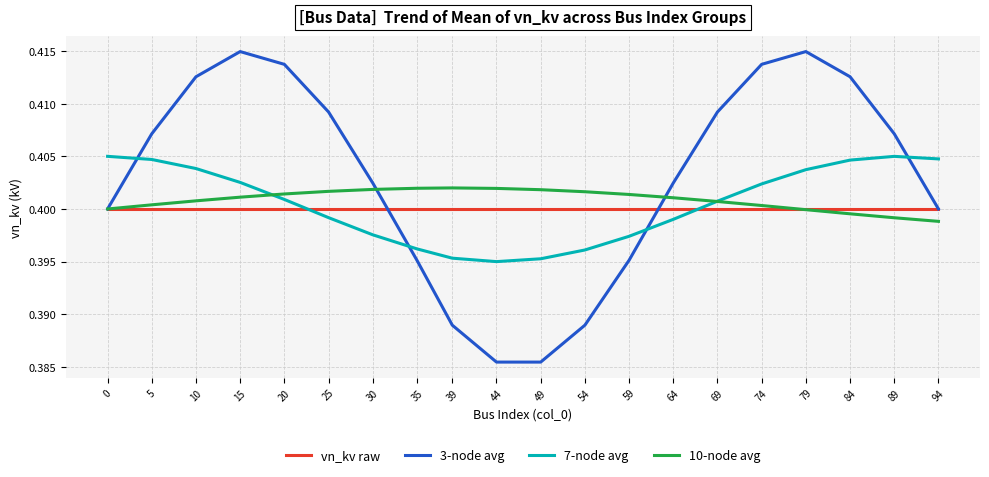

Which series changed the most between 35 and 84?

3-node avg